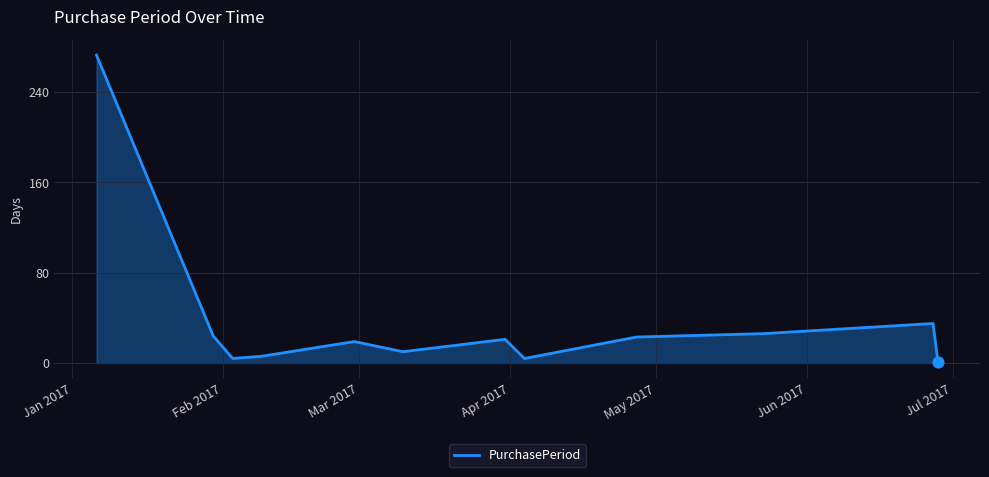

What is the greatest value displayed?

273